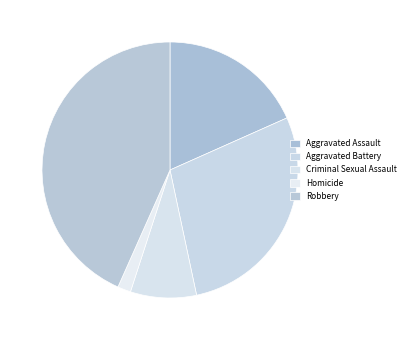

To the nearest percent, what percentage of the pie is Homicide?

2%